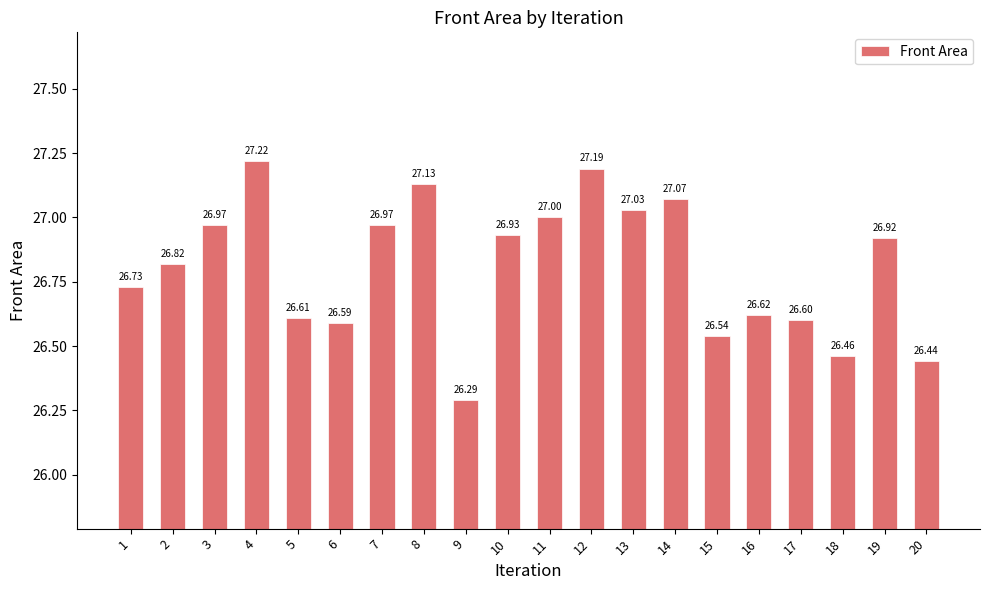

Reading left to right, what are all the values shown in this chart?

1=26.7	2=26.8	3=27.0	4=27.2	5=26.6	6=26.6	7=27.0	8=27.1	9=26.3	10=26.9	11=27.0	12=27.2	13=27.0	14=27.1	15=26.5	16=26.6	17=26.6	18=26.5	19=26.9	20=26.4